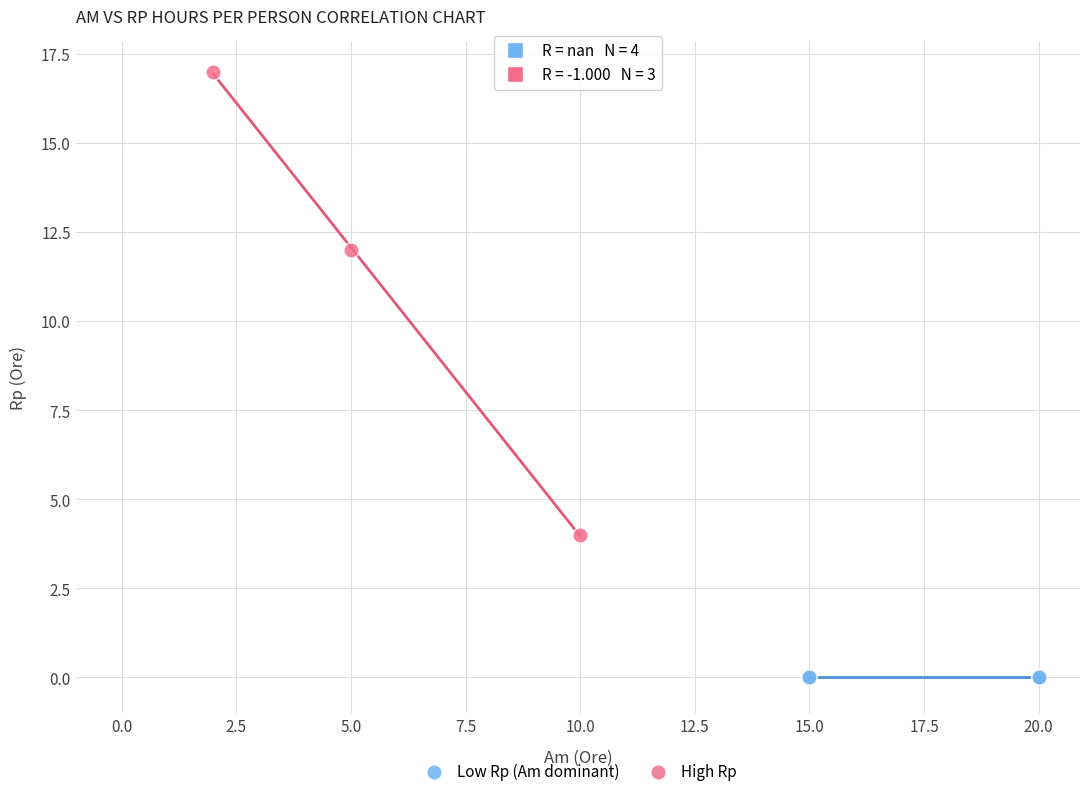

What are all the series names shown in the legend?

Low Rp (Am dominant), High Rp